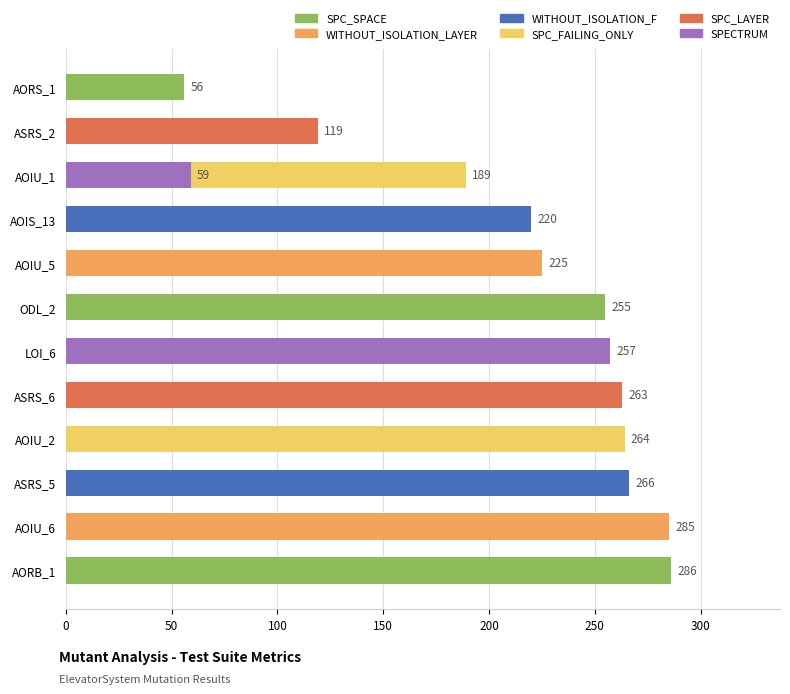

What is the sum of all values?

2744